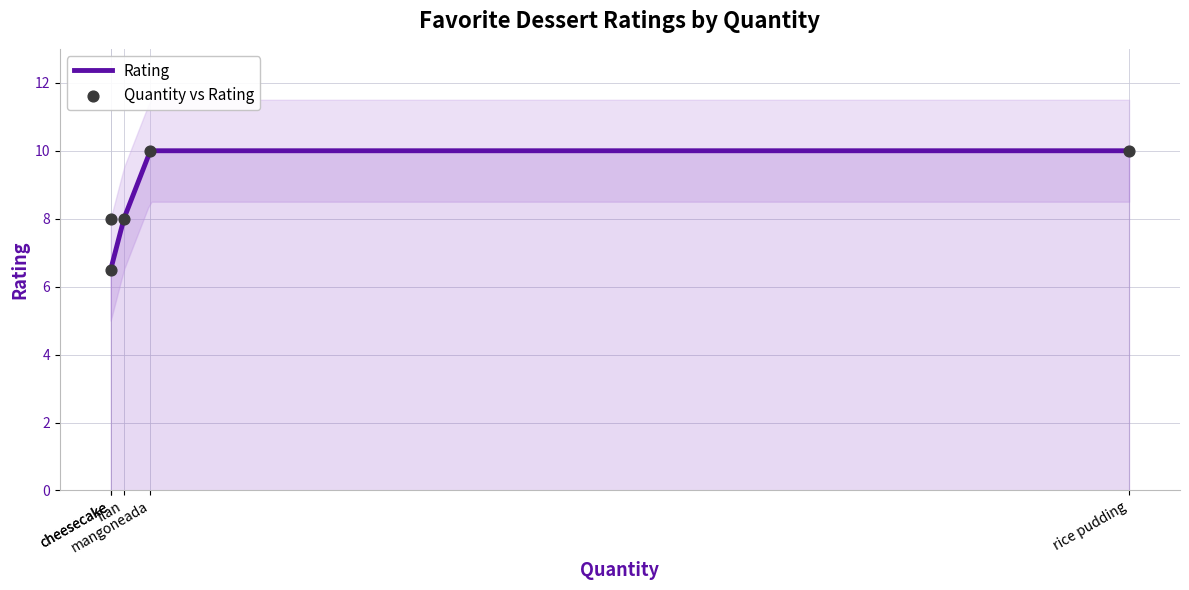

Between rice pudding and cheesecake, which is larger?

rice pudding